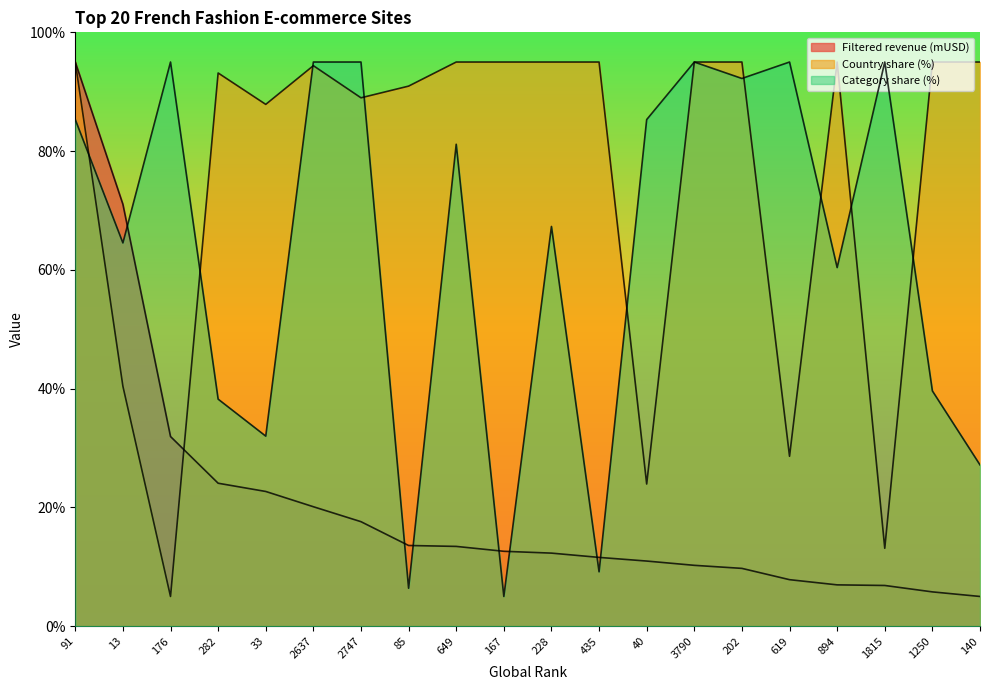

What is the difference between the maximum and minimum values in the Category share (%) series?

90.0